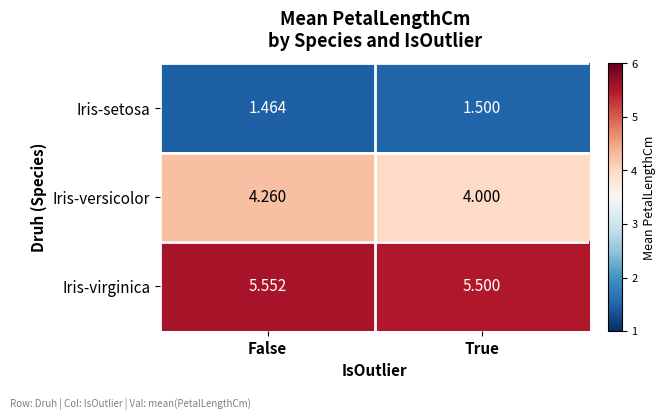

Rank the series by their maximum value, from highest to lowest.

Iris-virginica, Iris-versicolor, Iris-setosa